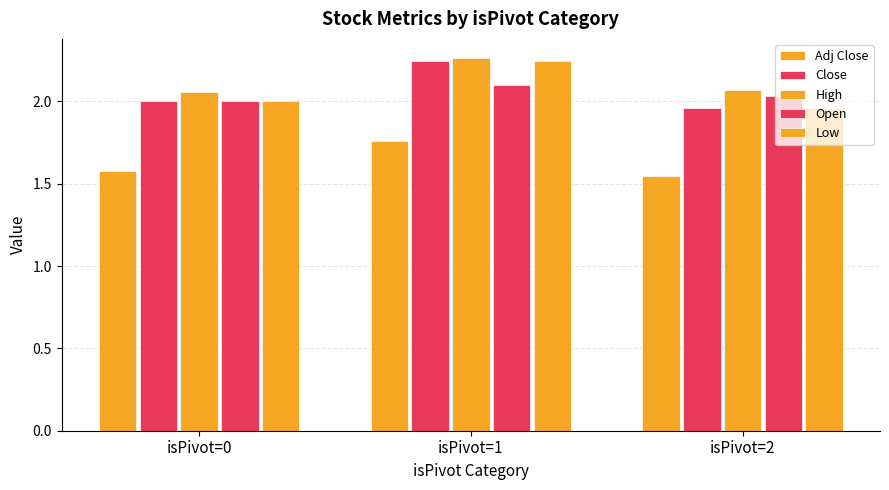

What is the maximum value for Open?

2.1